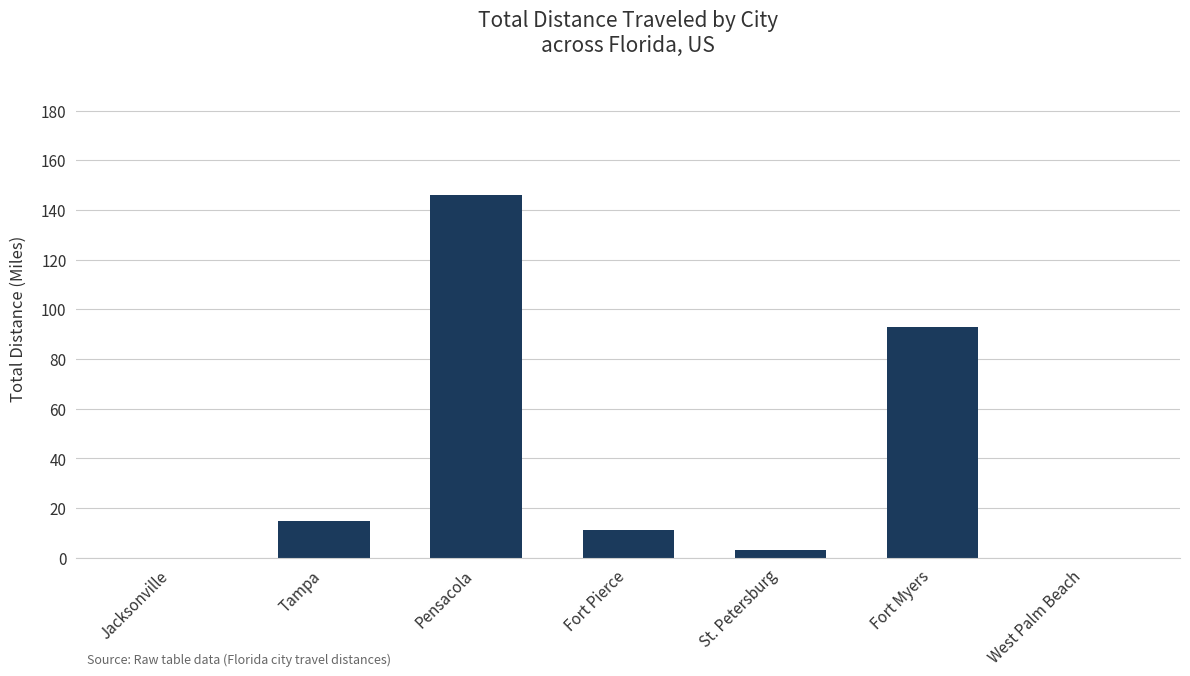

What is the change in value from Pensacola to Fort Pierce?

-135